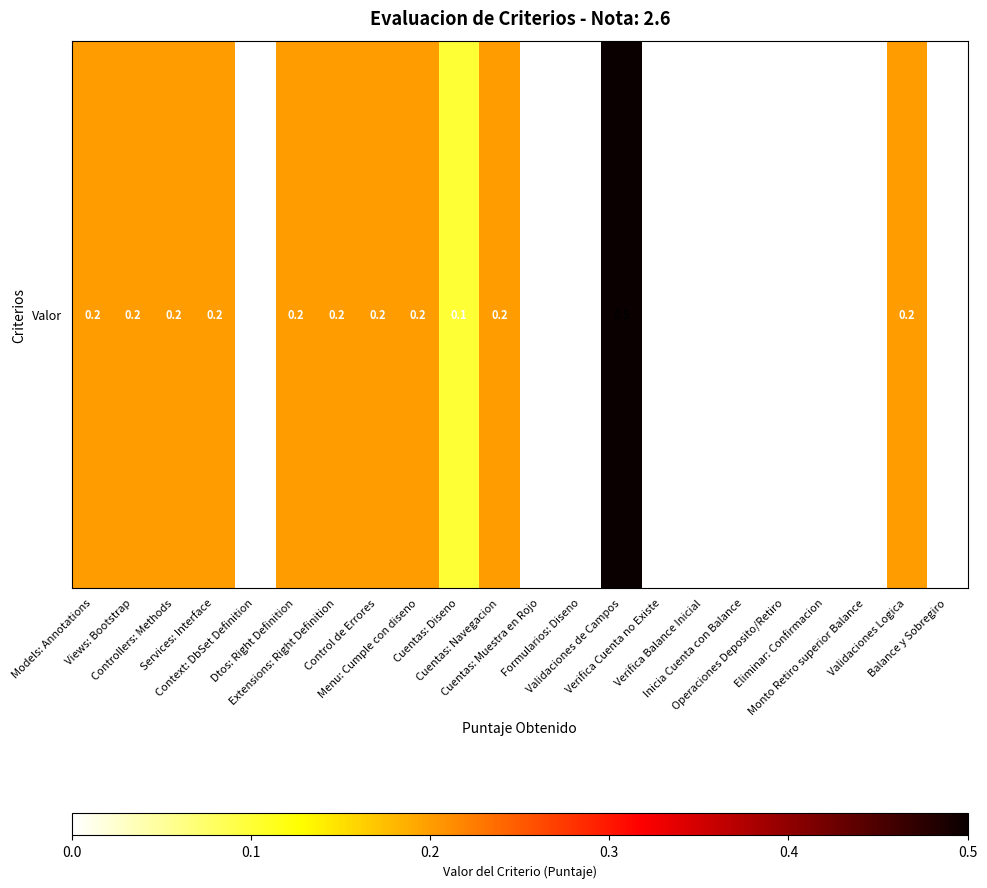

How many values are above zero?

12